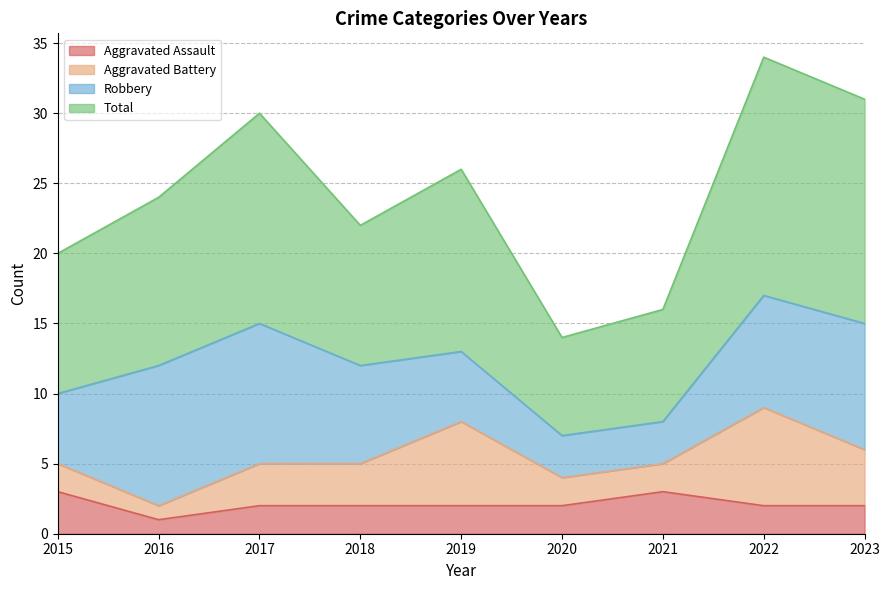

At which label does Aggravated Assault reach its minimum?

2016